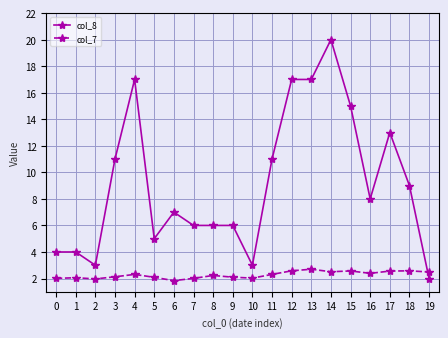

What is the value of the col_8 point at the 16th from the left?

15.0